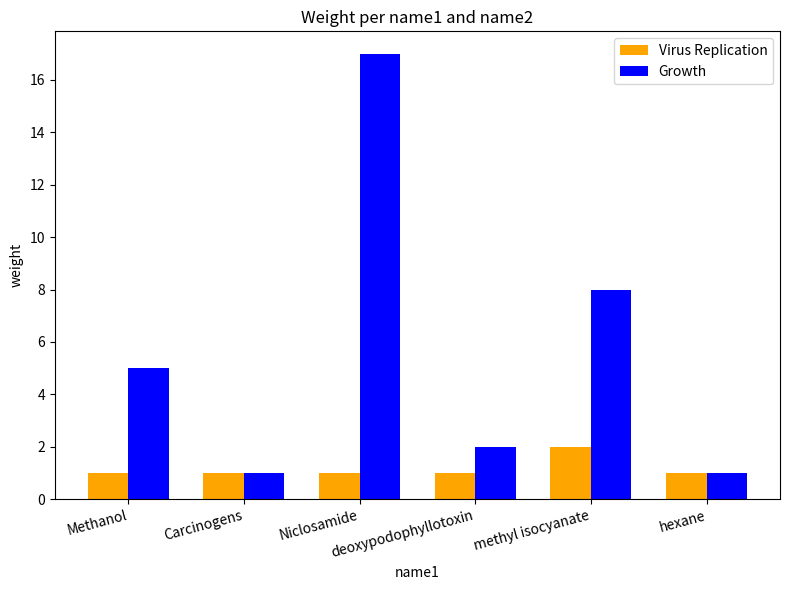

Count the number of categories in the chart.

6